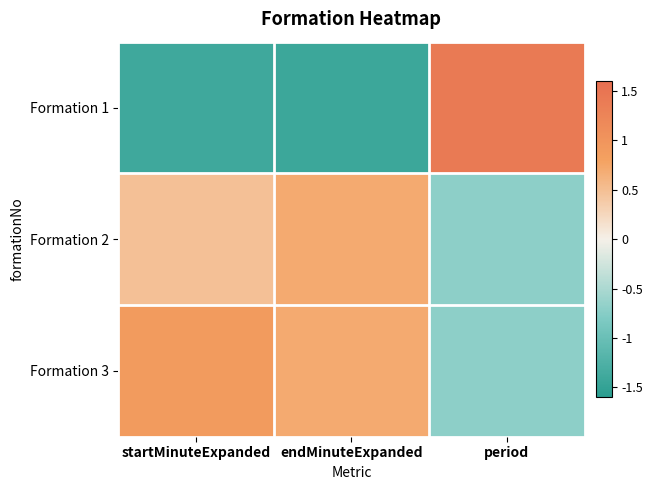

Between period and startMinuteExpanded, which is larger?

period